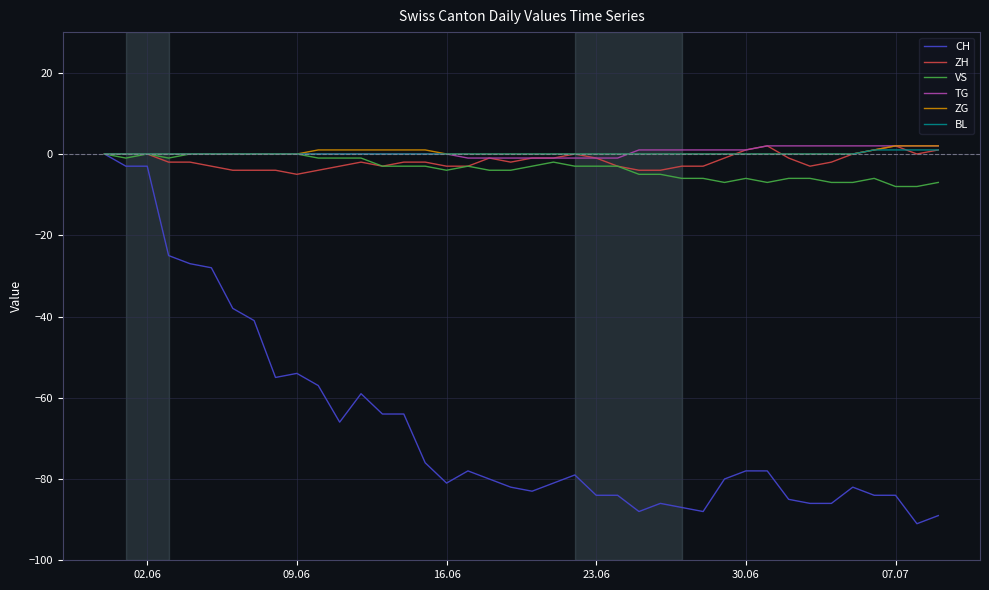

What is the greatest value displayed?

2